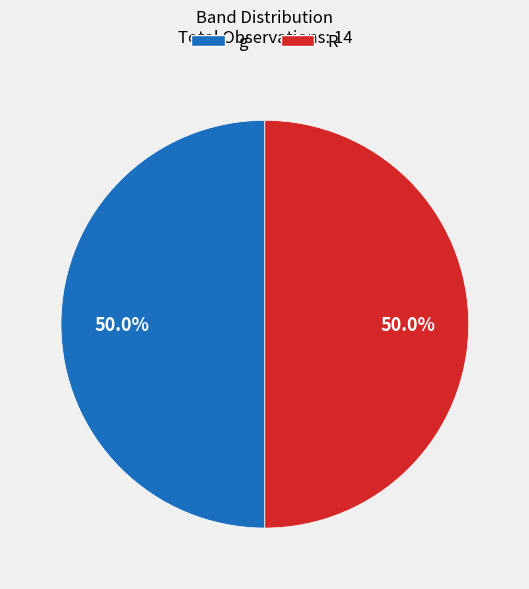

Approximately how many times larger is the value at R compared to g?

1.0